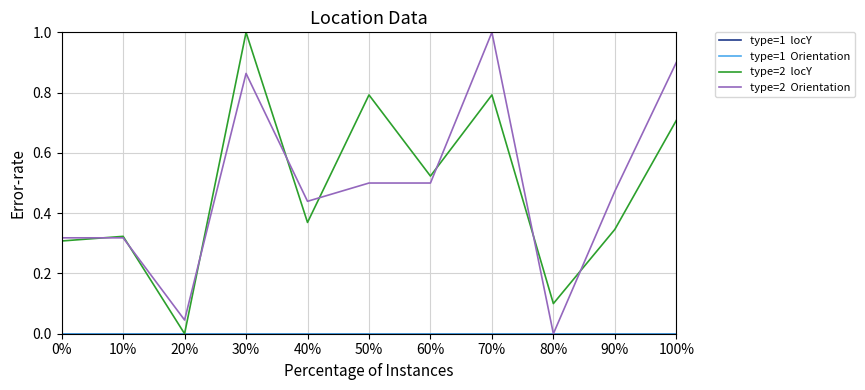

Is it true that type=2  locY equals 1.4 at 50%?

False